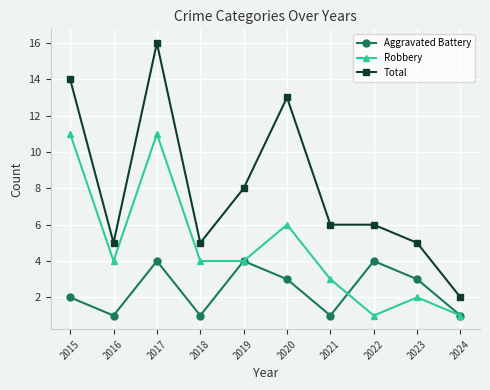

The Aggravated Battery series shows 2 at 2021. True or false?

False